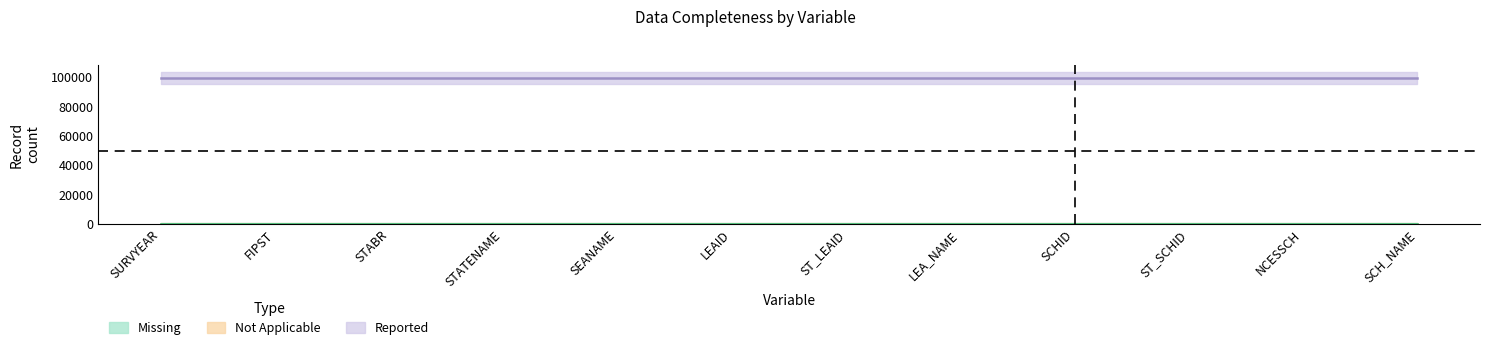

Reading left to right, extract all data points from this chart.

Missing: SURVYEAR=0	FIPST=0	STABR=0	STATENAME=0	SEANAME=0	LEAID=0	ST_LEAID=0	LEA_NAME=0	SCHID=0	ST_SCHID=0	NCESSCH=0	SCH_NAME=0
Not Applicable: SURVYEAR=0	FIPST=0	STABR=0	STATENAME=0	SEANAME=0	LEAID=0	ST_LEAID=0	LEA_NAME=0	SCHID=0	ST_SCHID=0	NCESSCH=0	SCH_NAME=0
Reported: SURVYEAR=99264	FIPST=99264	STABR=99264	STATENAME=99264	SEANAME=99264	LEAID=99264	ST_LEAID=99264	LEA_NAME=99264	SCHID=99264	ST_SCHID=99264	NCESSCH=99264	SCH_NAME=99264